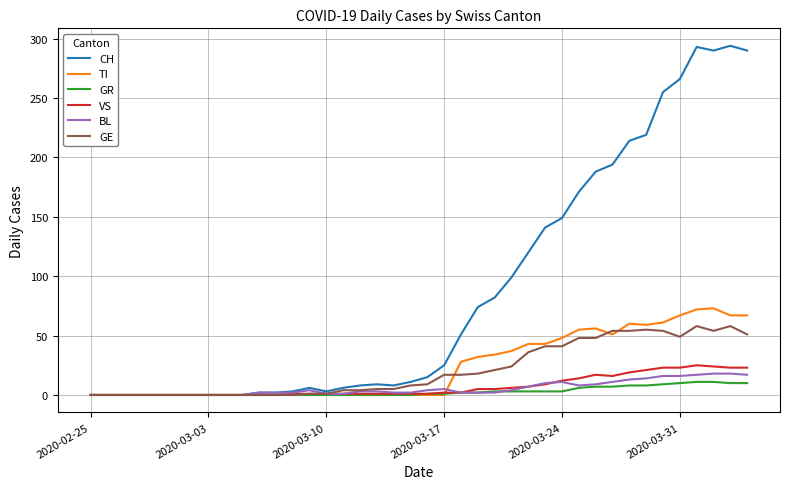

Which series has the widest spread of values?

CH